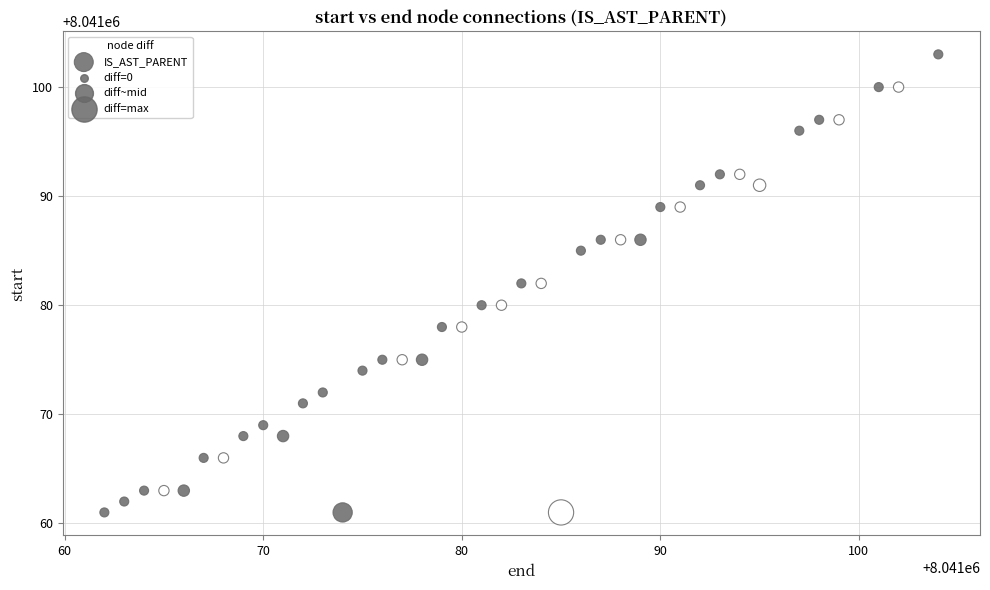

What is the range of X values (max minus min)?

42